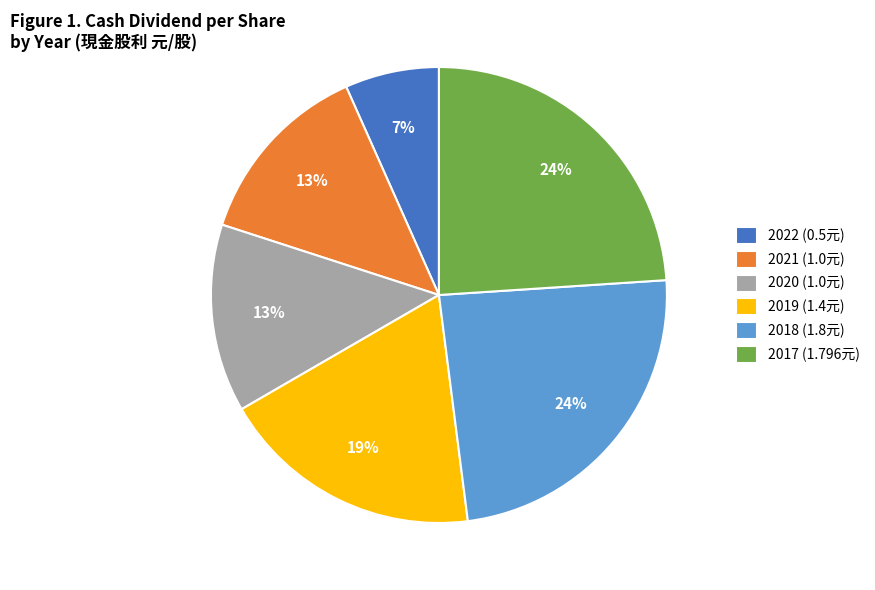

Is there a majority slice in this chart?

No